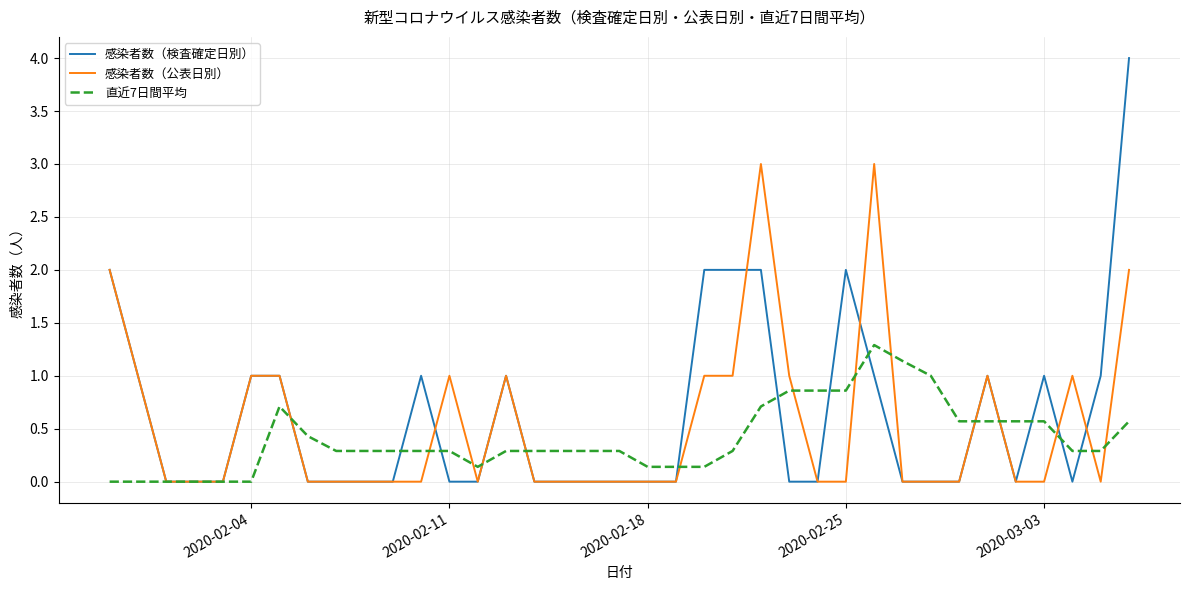

How many series are shown in this chart?

3